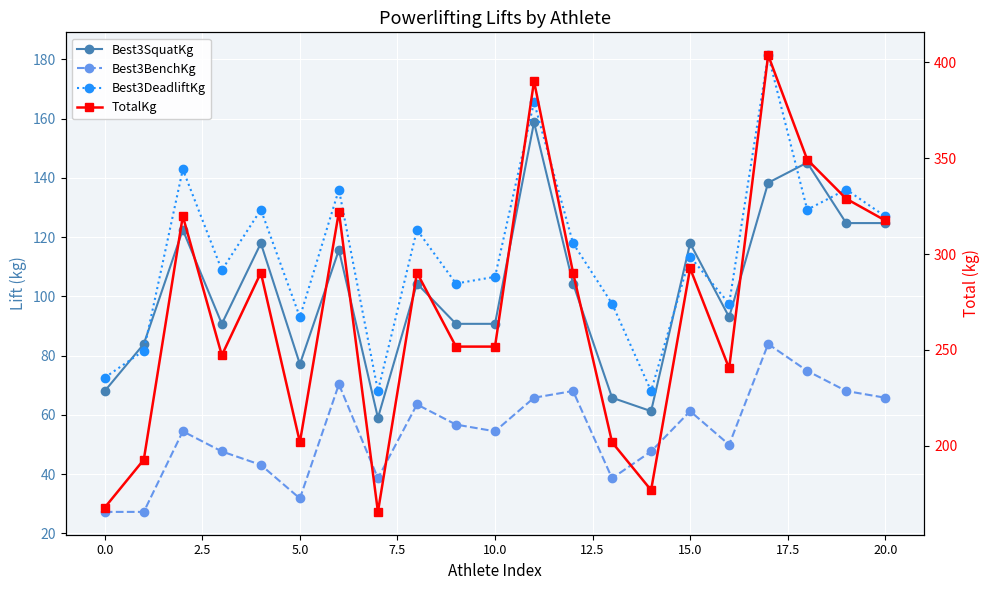

Reading left to right, transcribe all the data shown in this chart.

Best3SquatKg: 68.0	83.9	122.5	90.7	117.9	77.1	115.7	59.0	104.3	90.7	90.7	158.8	104.3	65.8	61.2	117.9	93.0	138.3	145.2	124.7	124.7
Best3BenchKg: 27.2	27.2	54.4	47.6	43.1	31.8	70.3	38.6	63.5	56.7	54.4	65.8	68.0	38.6	47.6	61.2	49.9	83.9	74.8	68.0	65.8
Best3DeadliftKg: 72.6	81.7	142.9	108.9	129.3	93.0	136.1	68.0	122.5	104.3	106.6	165.6	117.9	97.5	68.0	113.4	97.5	181.4	129.3	136.1	127.0
TotalKg: 167.8	192.8	319.8	247.2	290.3	201.8	322.1	165.6	290.3	251.7	251.7	390.1	290.3	201.8	176.9	292.6	240.4	403.7	349.3	328.9	317.5